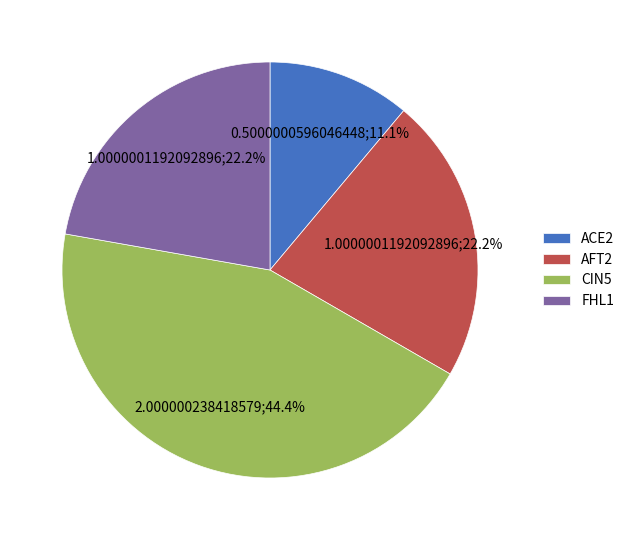

Approximately how many times larger is the value at FHL1 compared to AFT2?

1.0